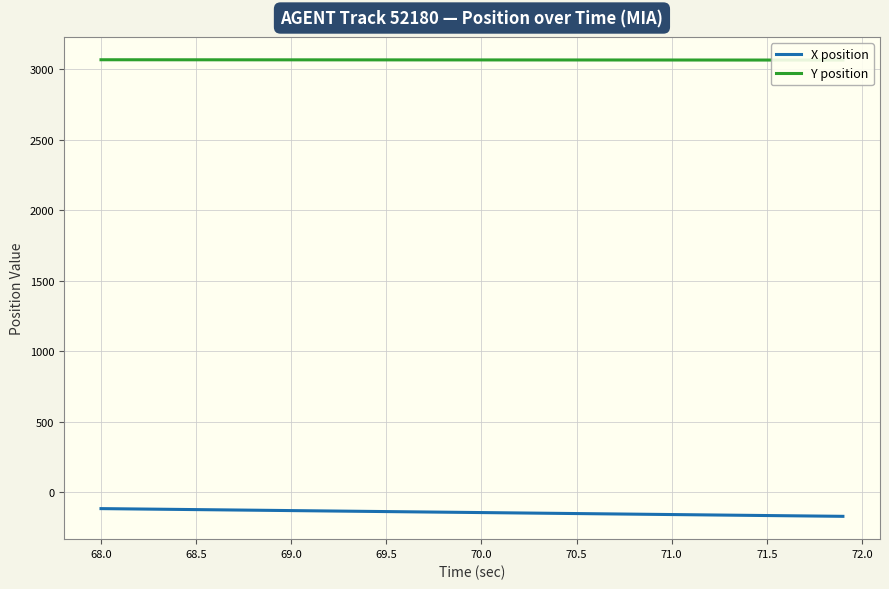

True or false: X position has a value of -69.8 at 68.0.

False